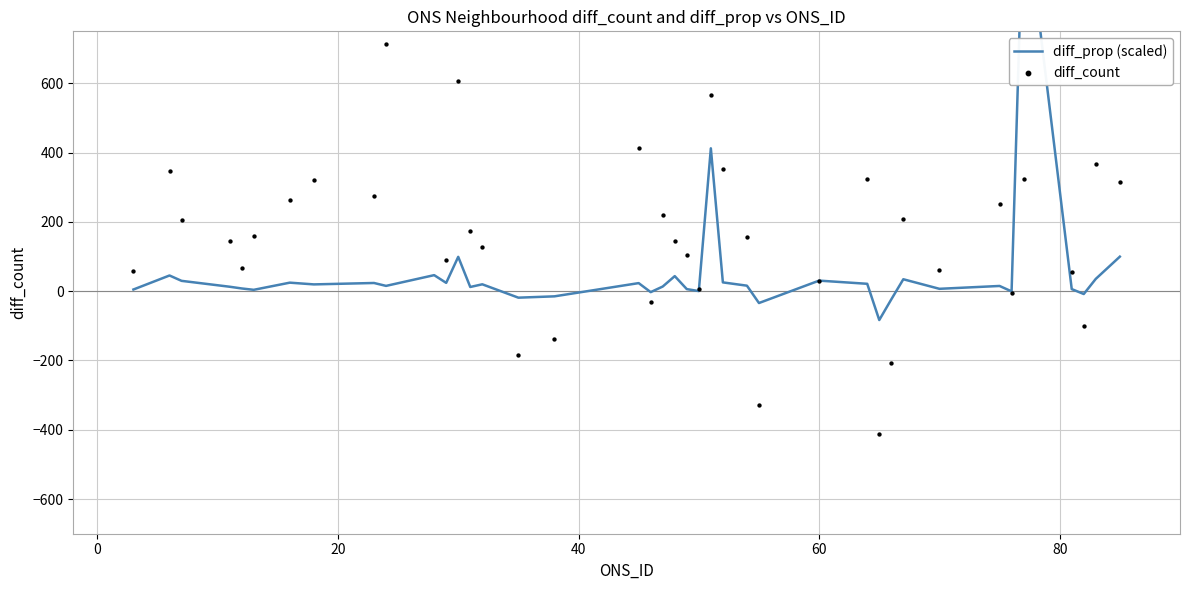

At how many categories does at least one series exceed 232?

15